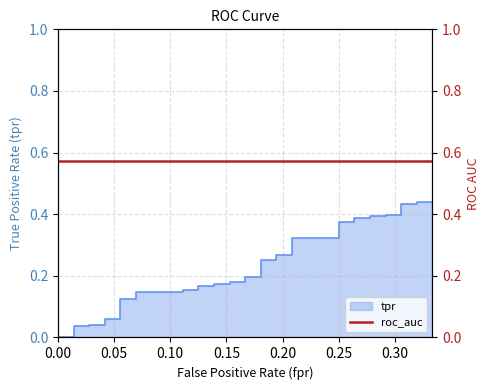

Which has a higher value, 0.10 or 27?

27